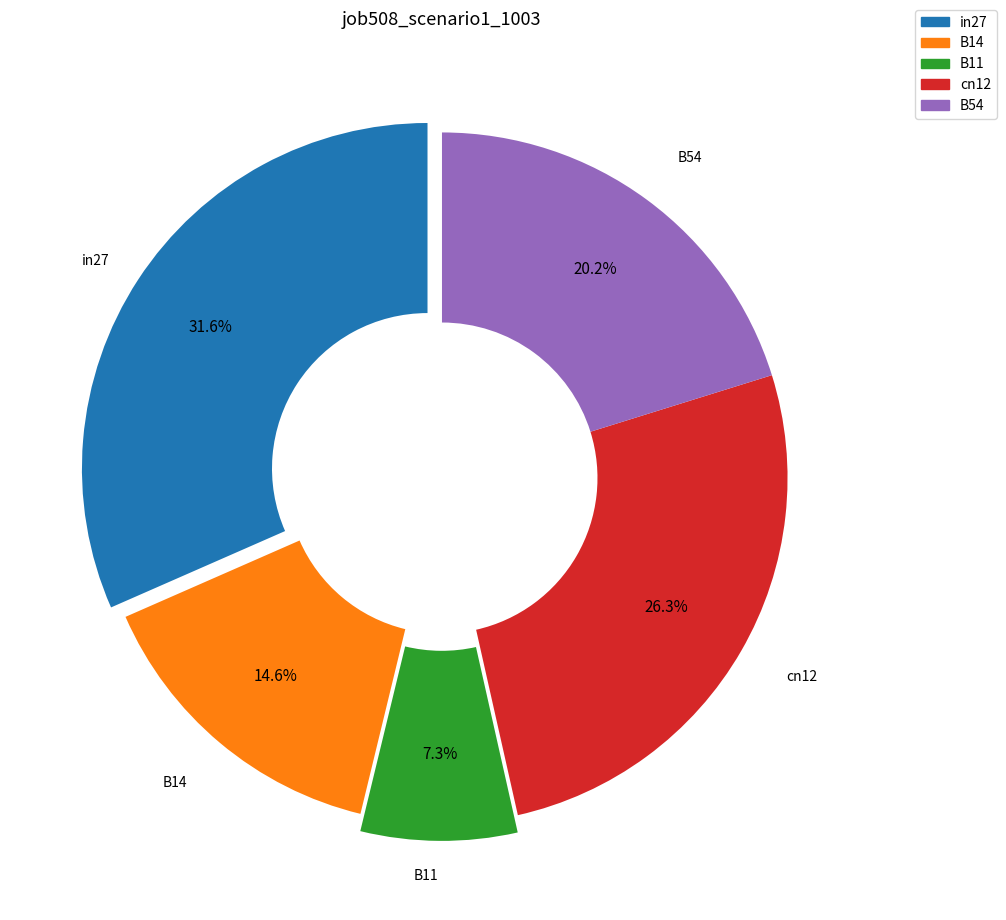

What percentage is the B54 slice, to the nearest percent?

20%